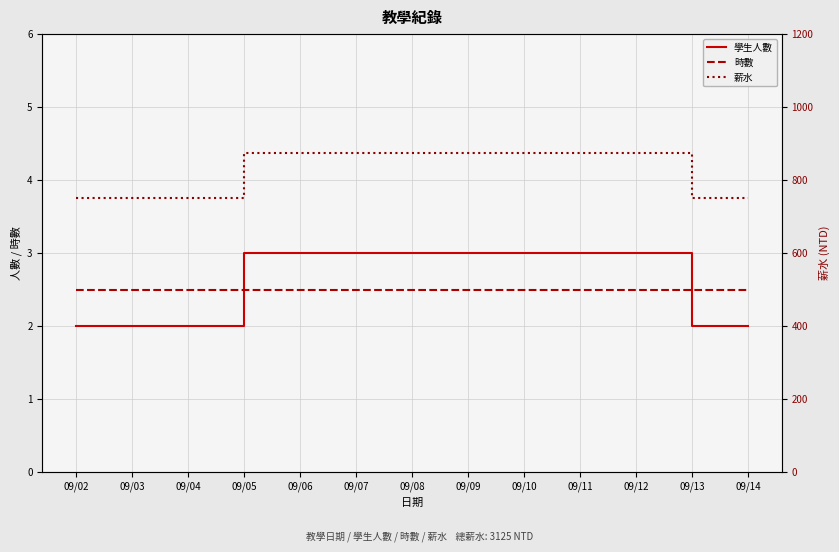

Read the 薪水 value at 09/14.

750.0